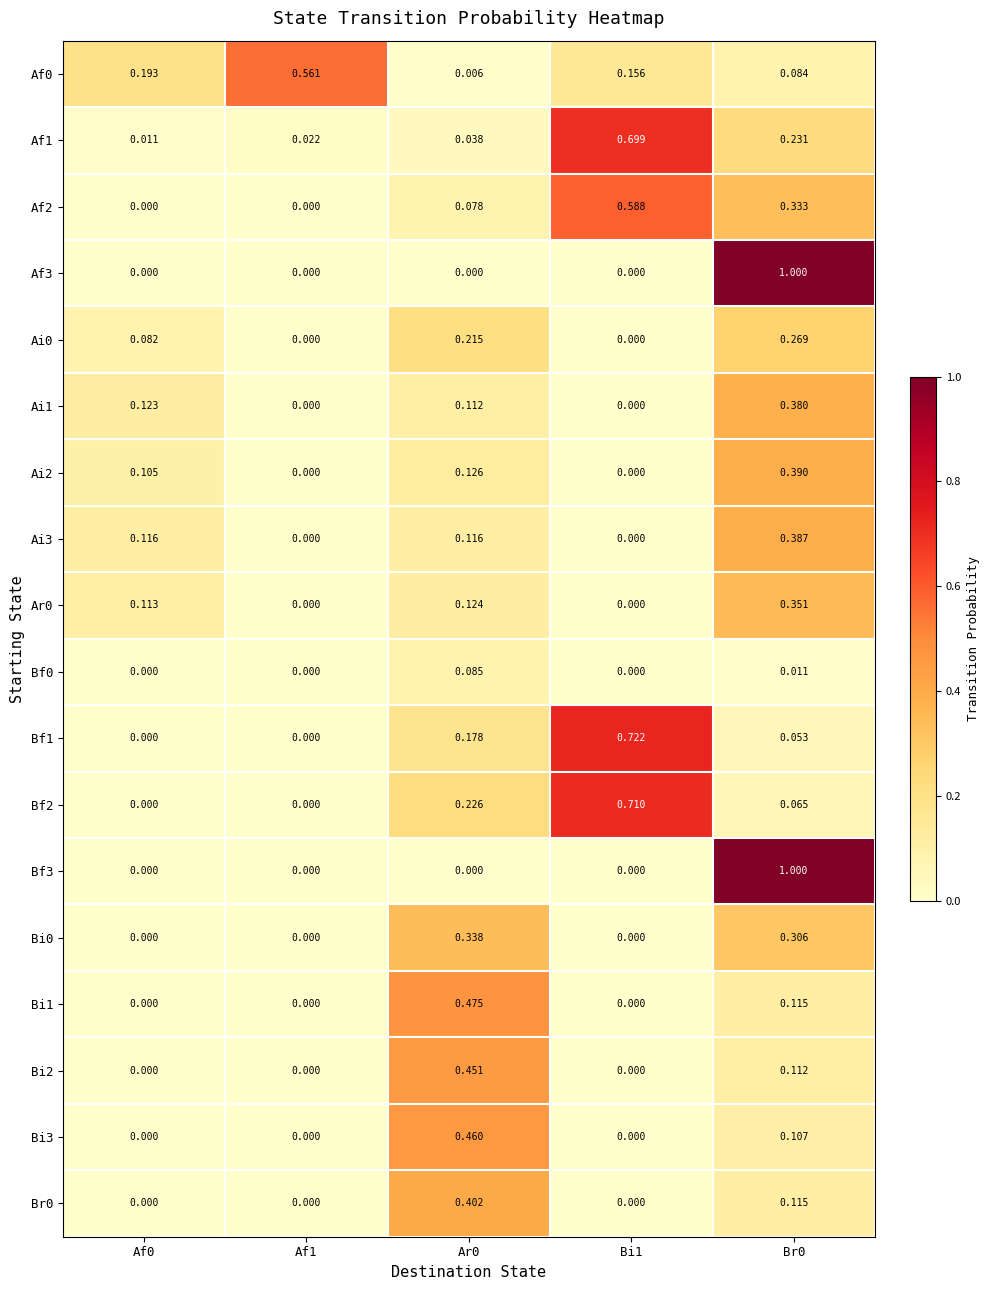

Is the value of Ai1 at Ar0 greater than the value of Bf3 at Ar0?

Yes